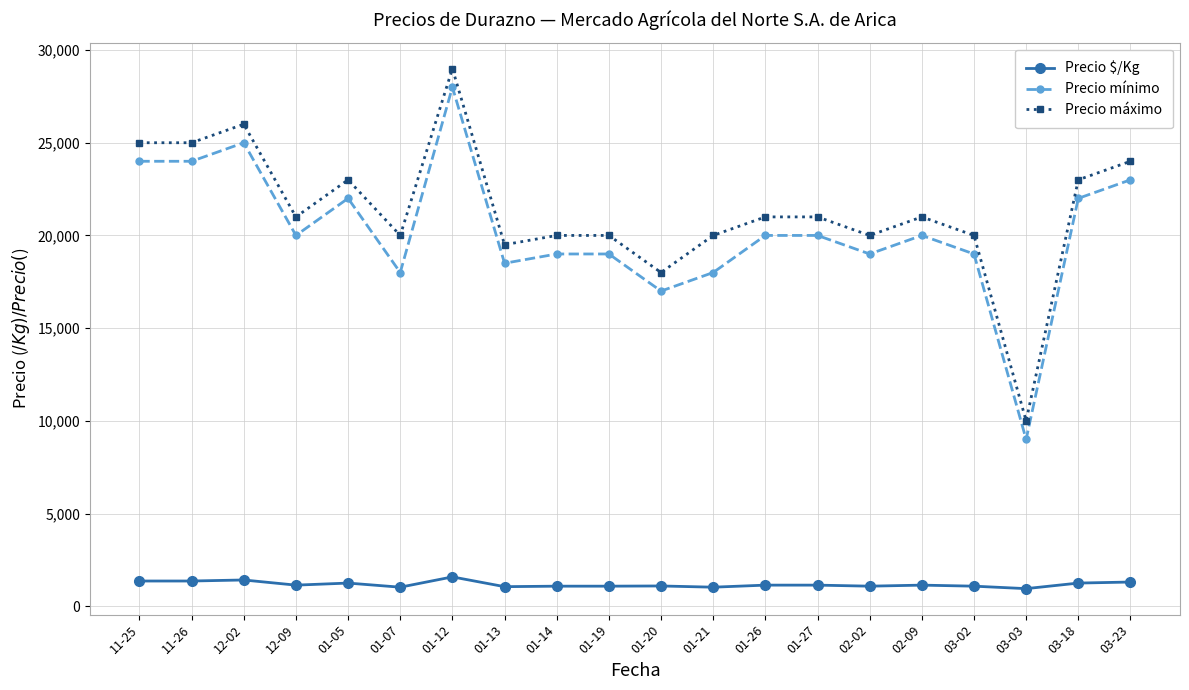

True or false: Precio $/Kg has a value of 1250 at 03-18.

True